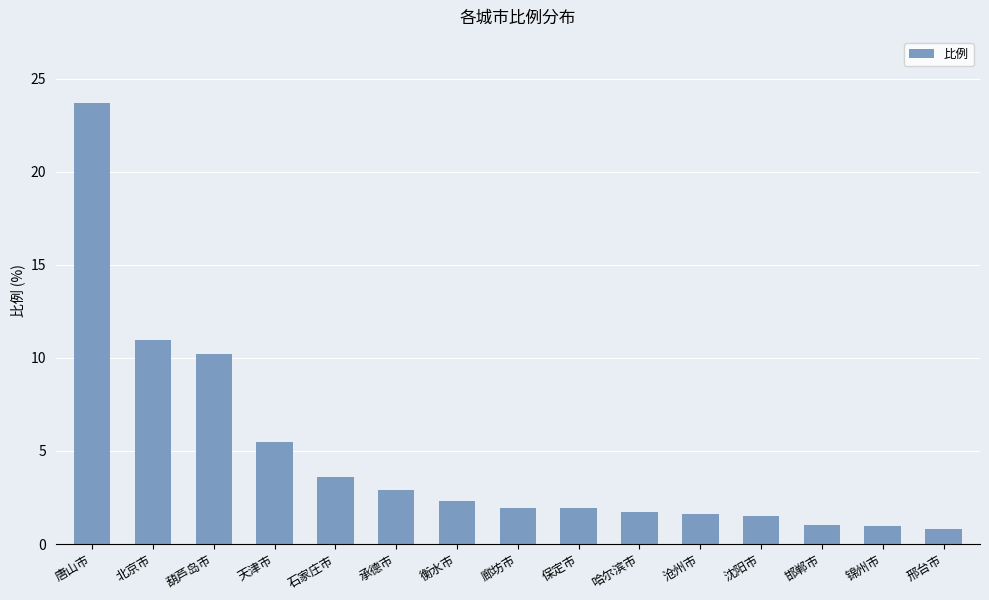

The value at 石家庄市 is 3.6. True or false?

True